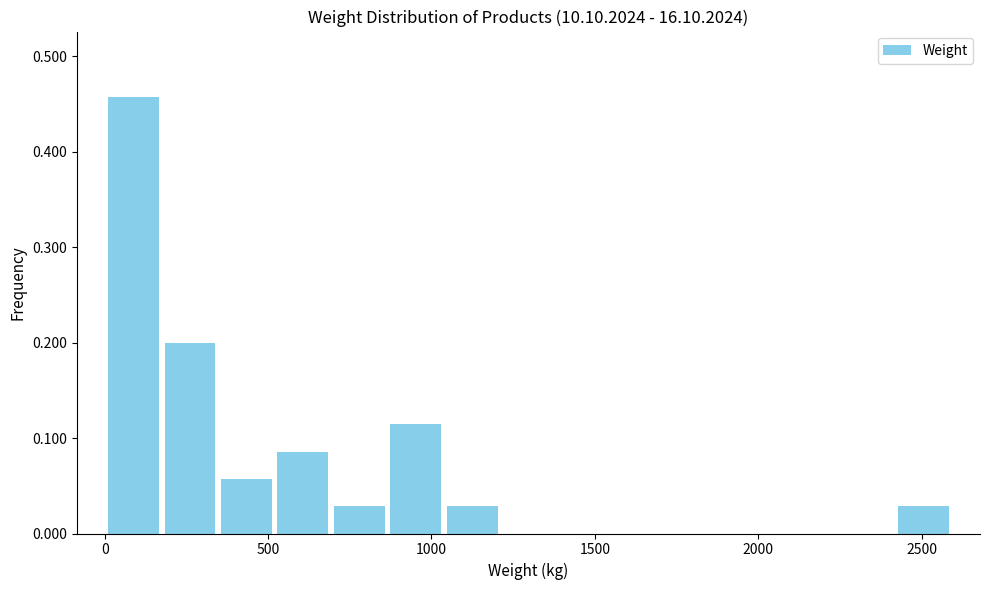

Read against the x-axis, roughly where is the centre of the tallest bar?

100